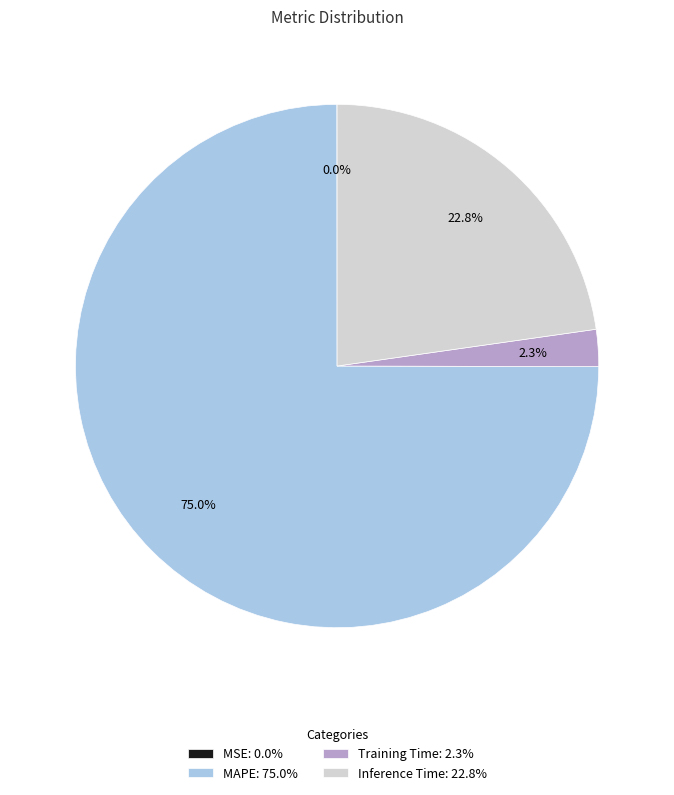

Approximately how many times larger is the value at MAPE: 75.0% compared to Inference Time: 22.8%?

3.3